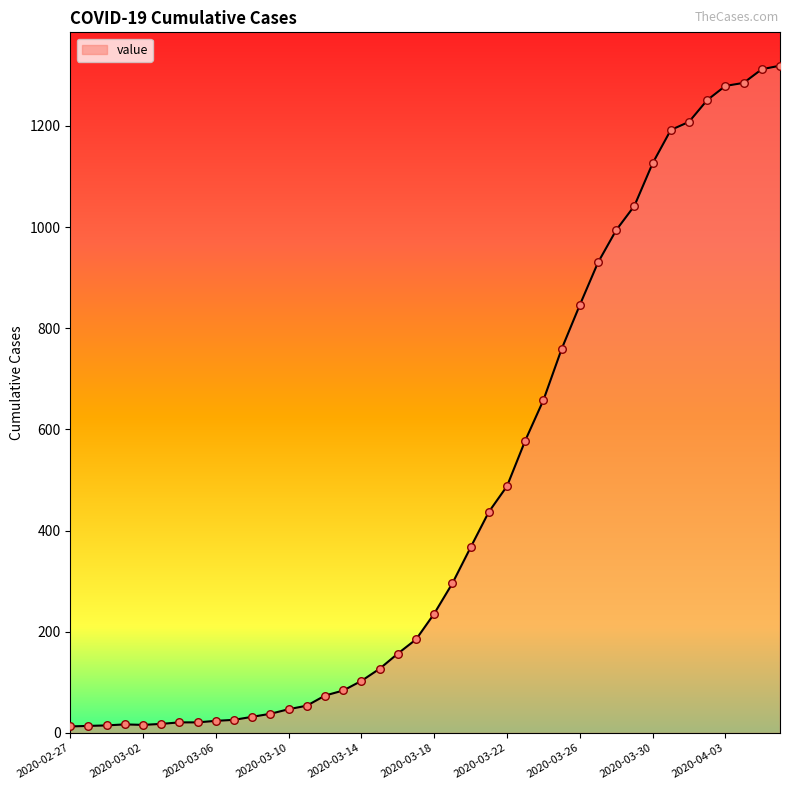

What is the greatest value displayed?

1319